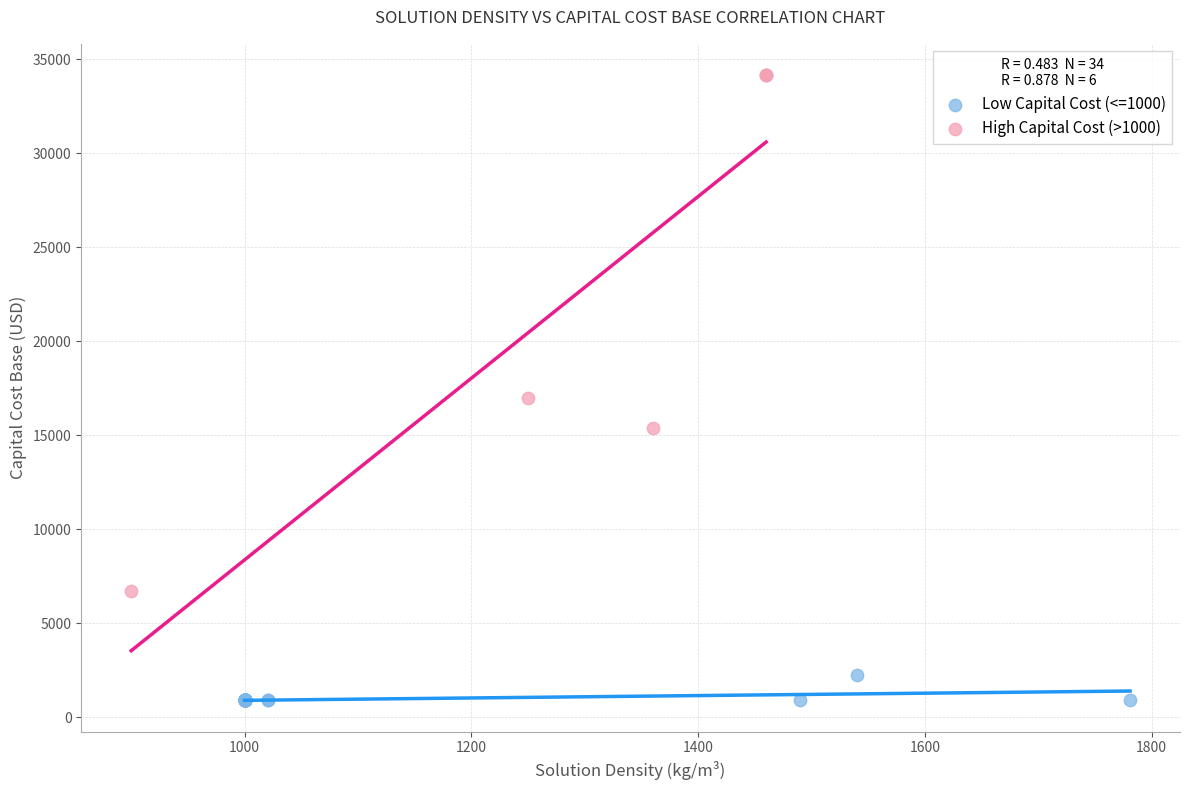

Which series contains the highest Y value?

High Capital Cost (>1000)